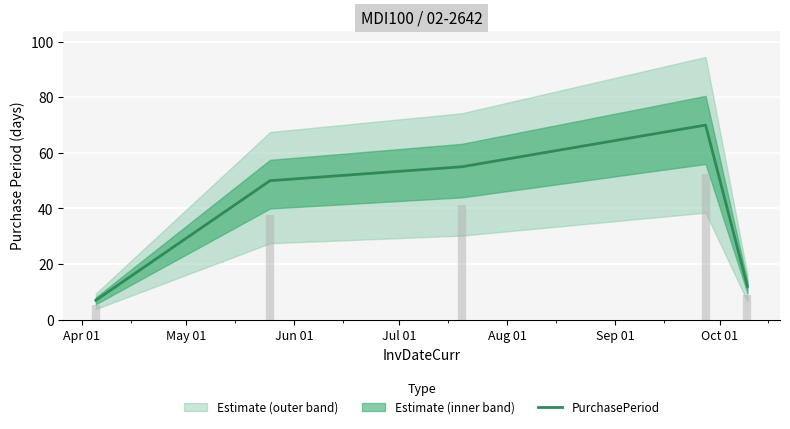

What is the lowest value of the PurchasePeriod series?

7